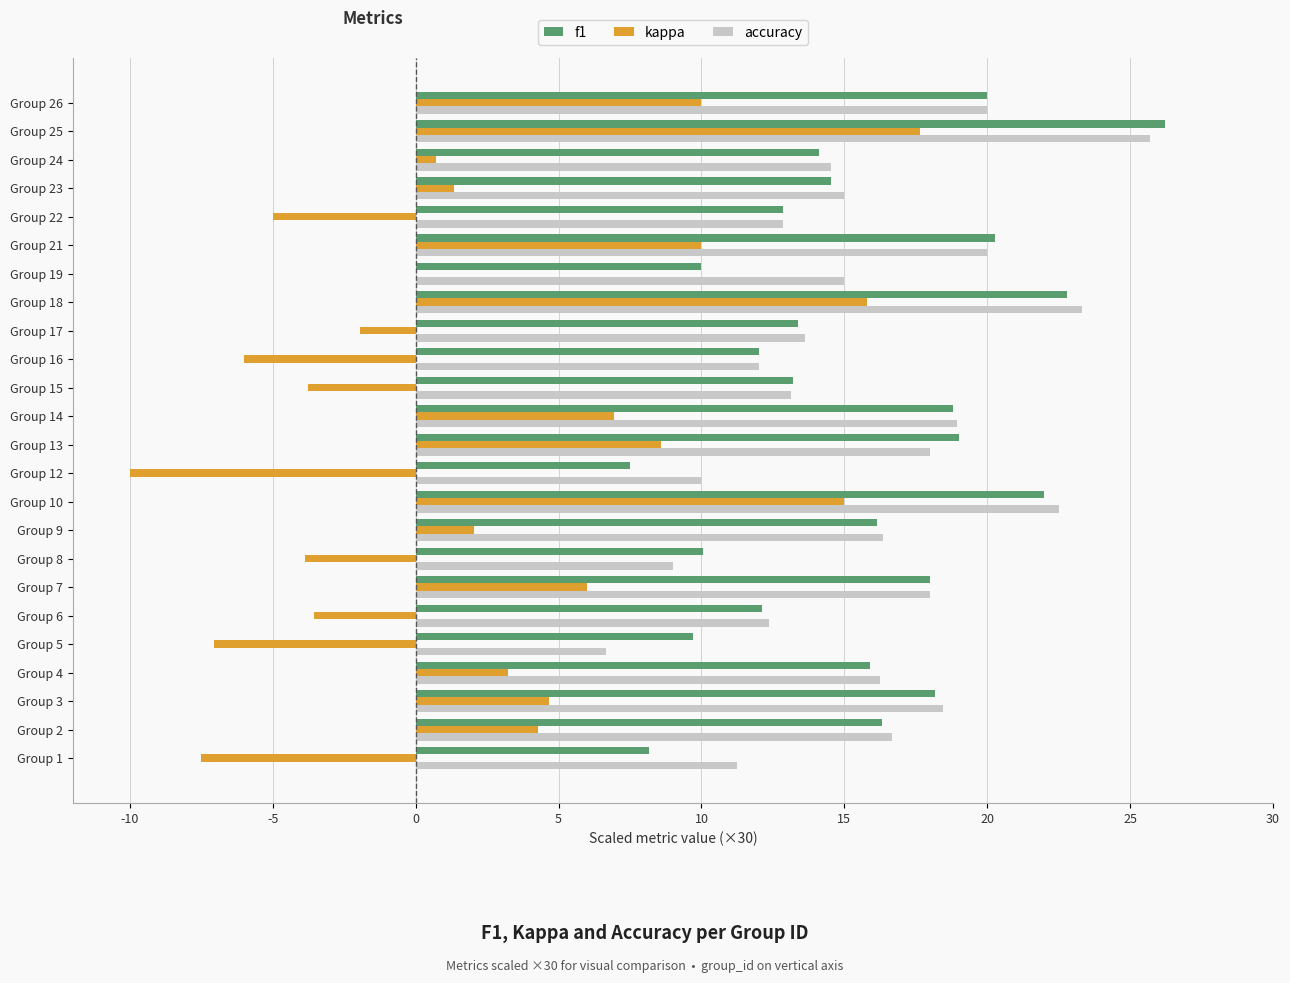

At which category is the sum across all series the highest?

Group 25